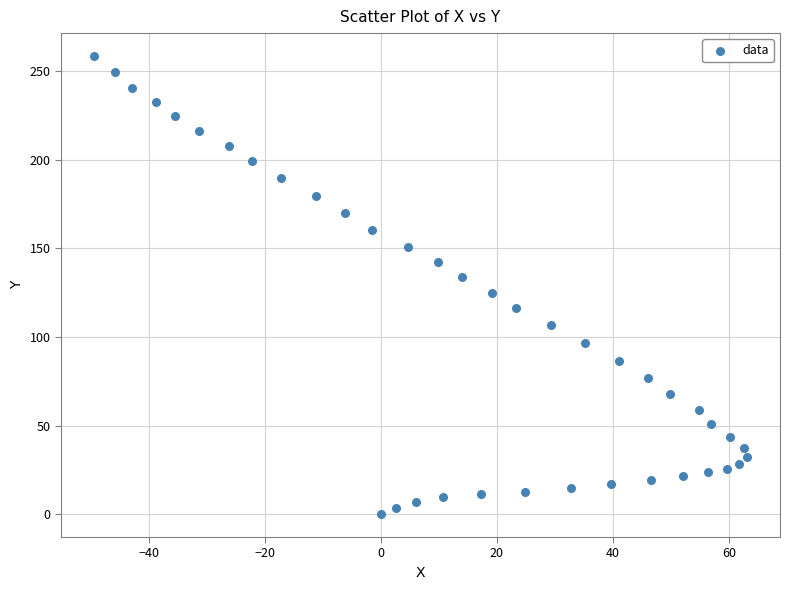

What is the range of Y values (max minus min)?

258.5